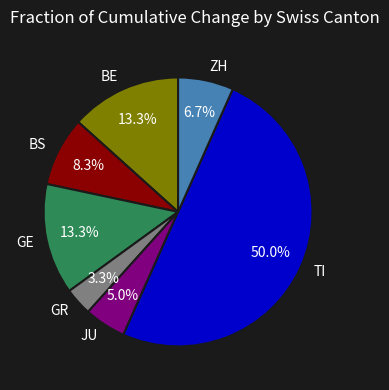

Approximately how many times larger is the value at BE compared to GR?

4.0